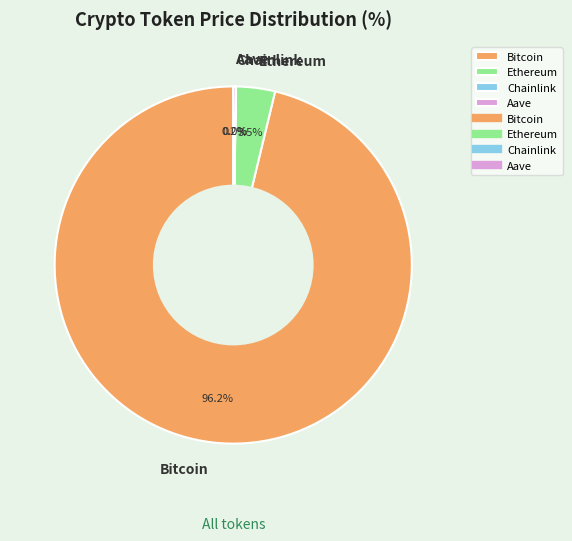

What is the largest slice in the pie chart?

Bitcoin